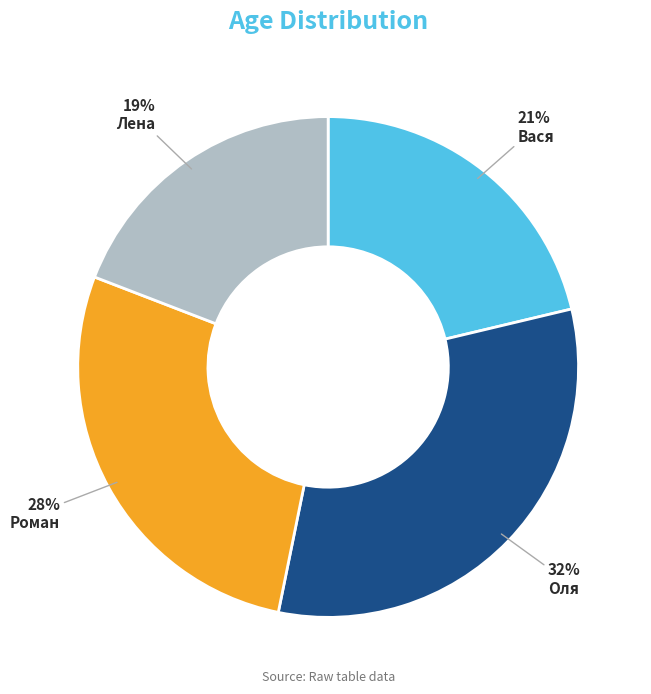

What is the largest slice in the pie chart?

Оля